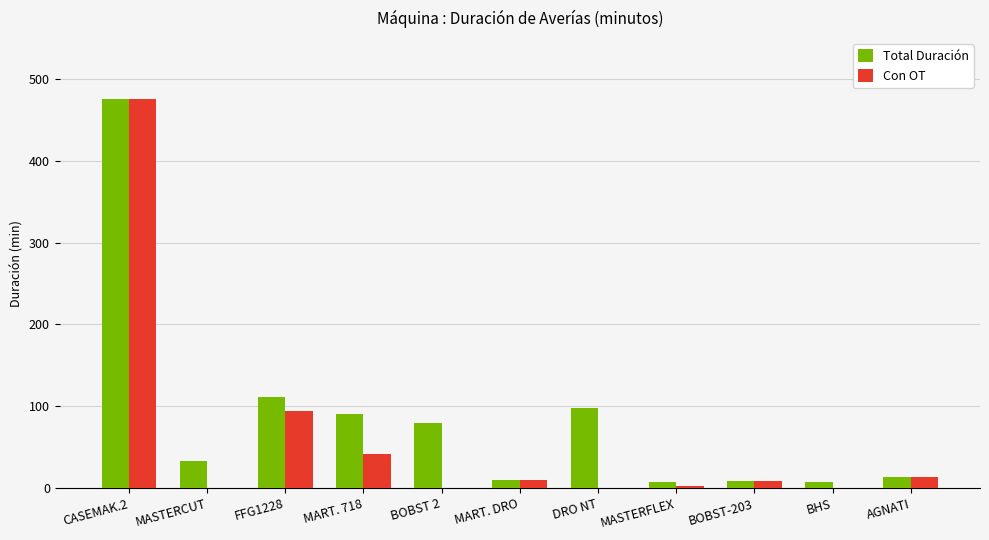

The value of Total Duración at CASEMAK.2 is 622. True or false?

False